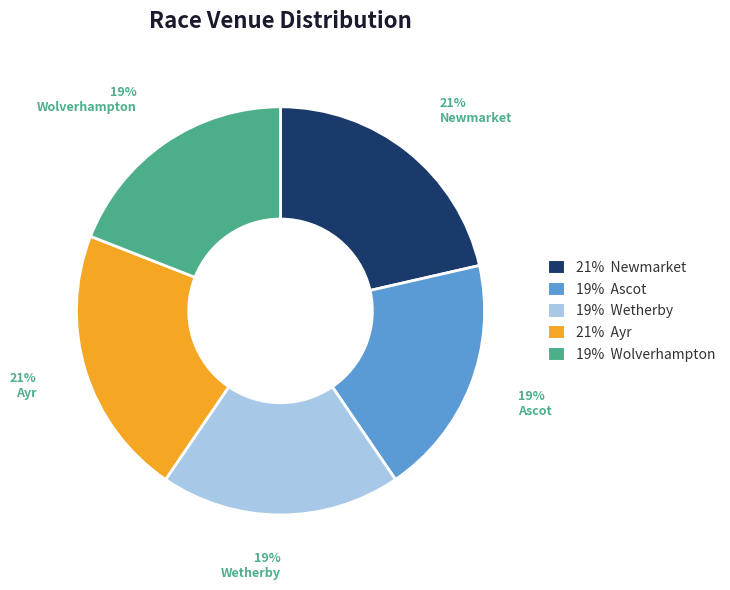

Approximately how many times larger is the value at 21% Newmarket compared to 19% Ascot?

1.1